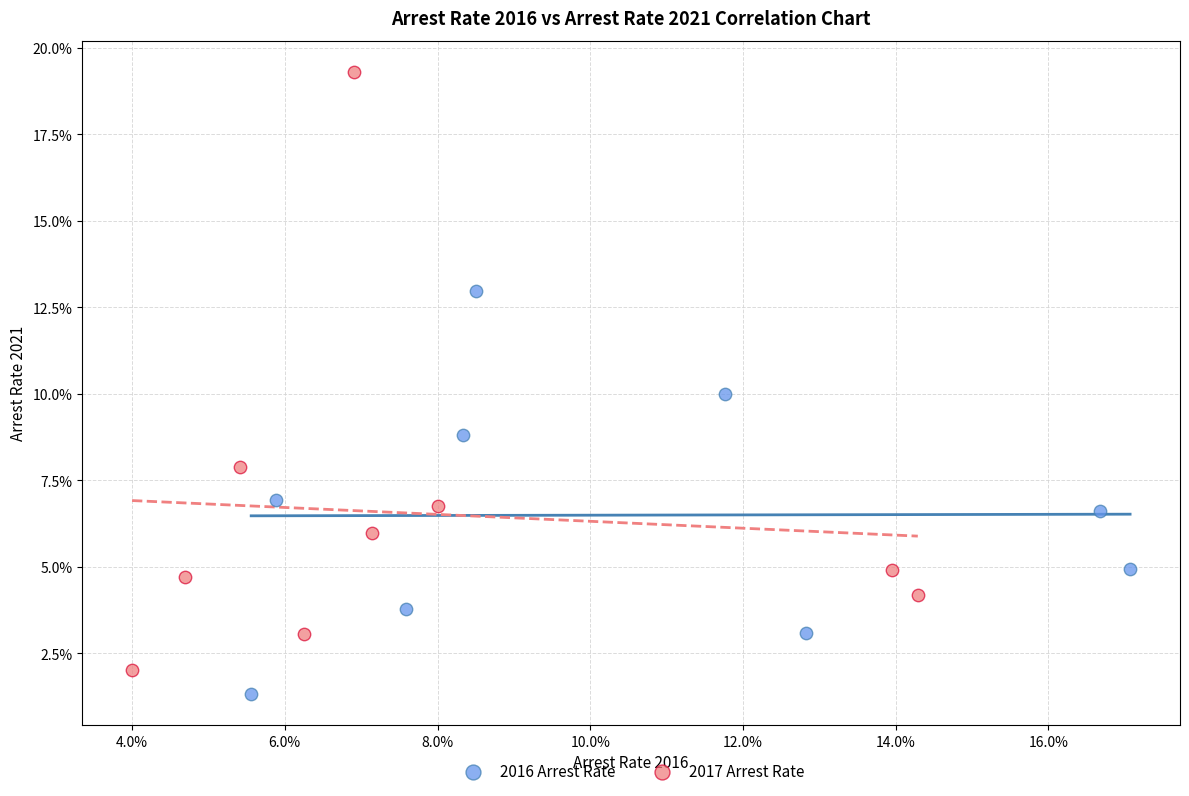

What are all the series names shown in the legend?

2016 Arrest Rate, 2017 Arrest Rate